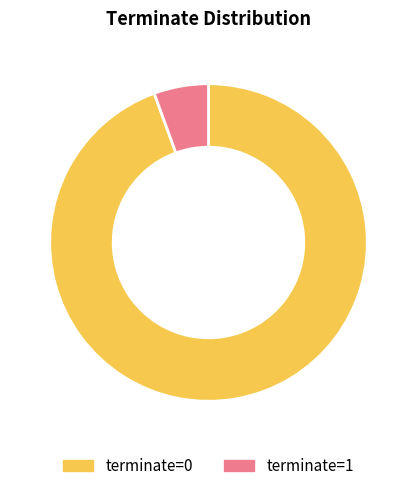

Does any single category account for the majority?

Yes